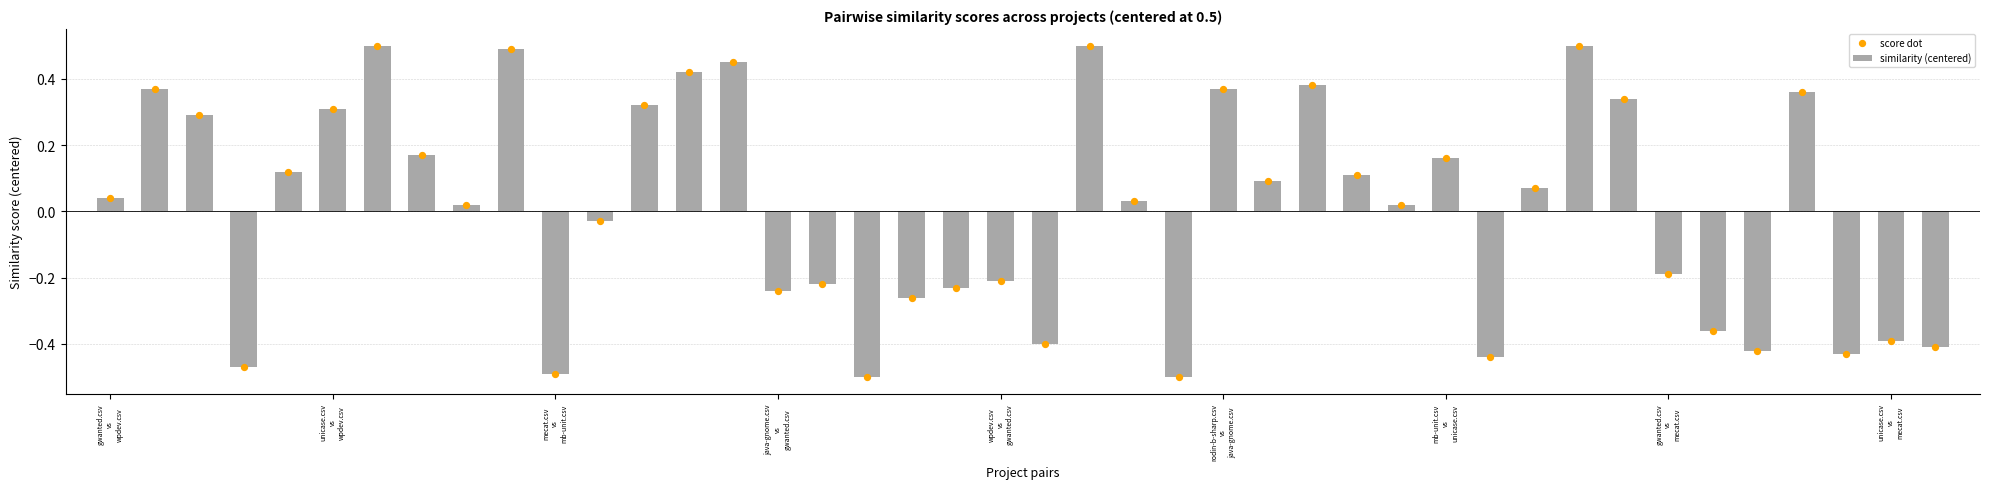

What is the highest value of the similarity (centered) series?

0.5